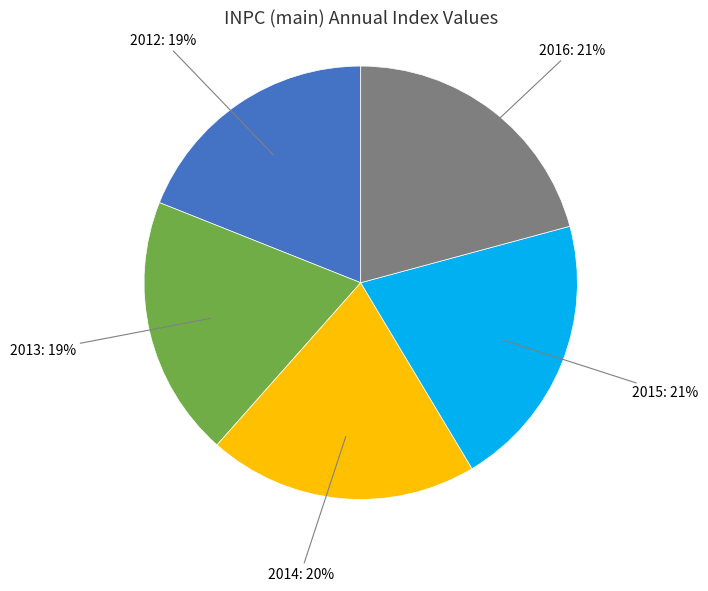

Does 2016 account for over 50% of the chart?

No